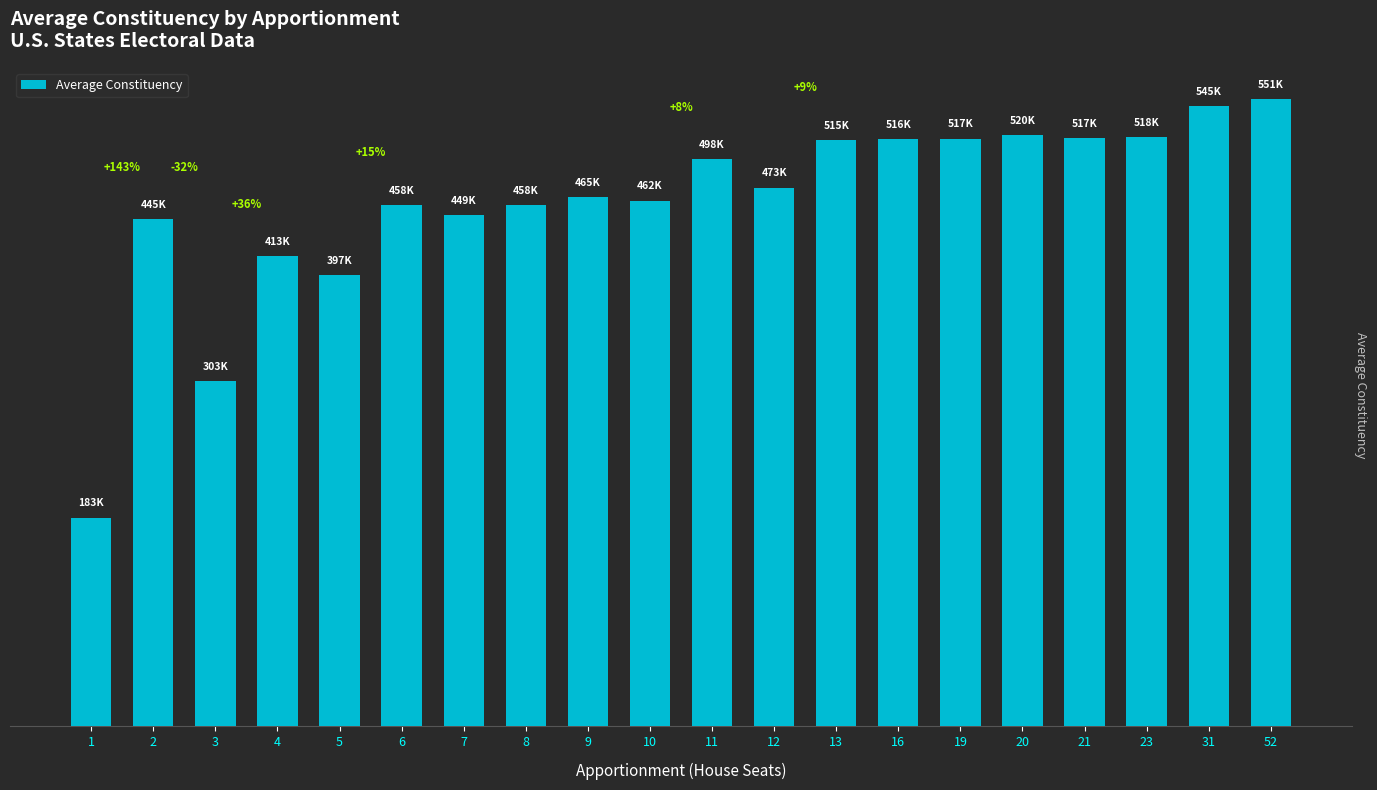

What is the value of the 20th bar from the left?

551111.5